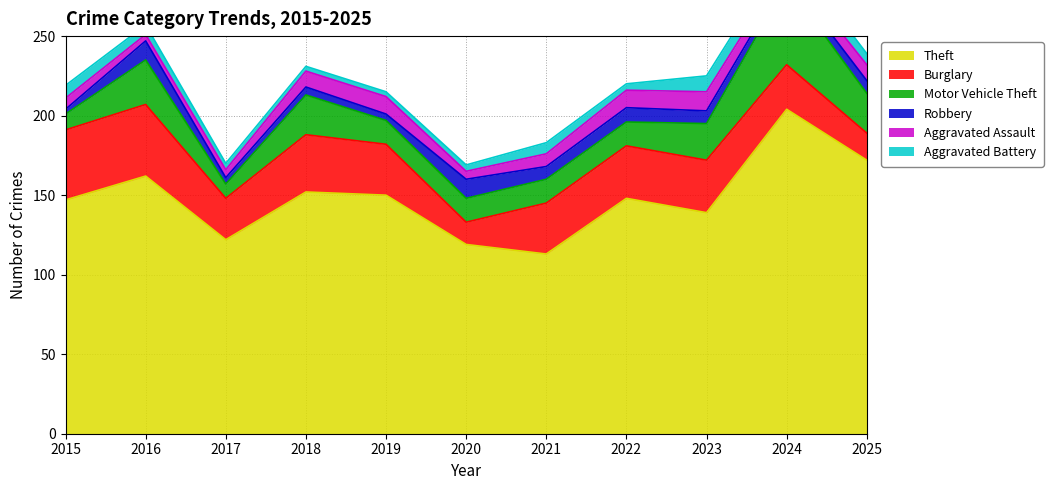

Reading left to right, extract all data points from this chart.

Theft: 2015=147	2016=162	2017=122	2018=152	2019=150	2020=119	2021=113	2022=148	2023=139	2024=204	2025=172
Burglary: 2015=44	2016=45	2017=26	2018=36	2019=32	2020=14	2021=32	2022=33	2023=33	2024=28	2025=17
Motor Vehicle Theft: 2015=10	2016=28	2017=9	2018=25	2019=15	2020=15	2021=15	2022=15	2023=23	2024=51	2025=25
Robbery: 2015=3	2016=12	2017=4	2018=5	2019=4	2020=12	2021=8	2022=9	2023=8	2024=5	2025=8
Aggravated Assault: 2015=7	2016=4	2017=5	2018=10	2019=11	2020=5	2021=8	2022=11	2023=12	2024=7	2025=10
Aggravated Battery: 2015=8	2016=6	2017=4	2018=3	2019=3	2020=4	2021=7	2022=4	2023=10	2024=10	2025=7